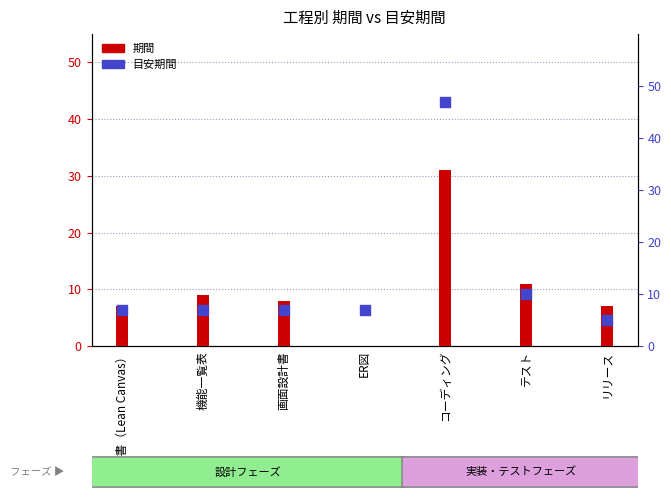

Which series contains the lowest Y value?

期間